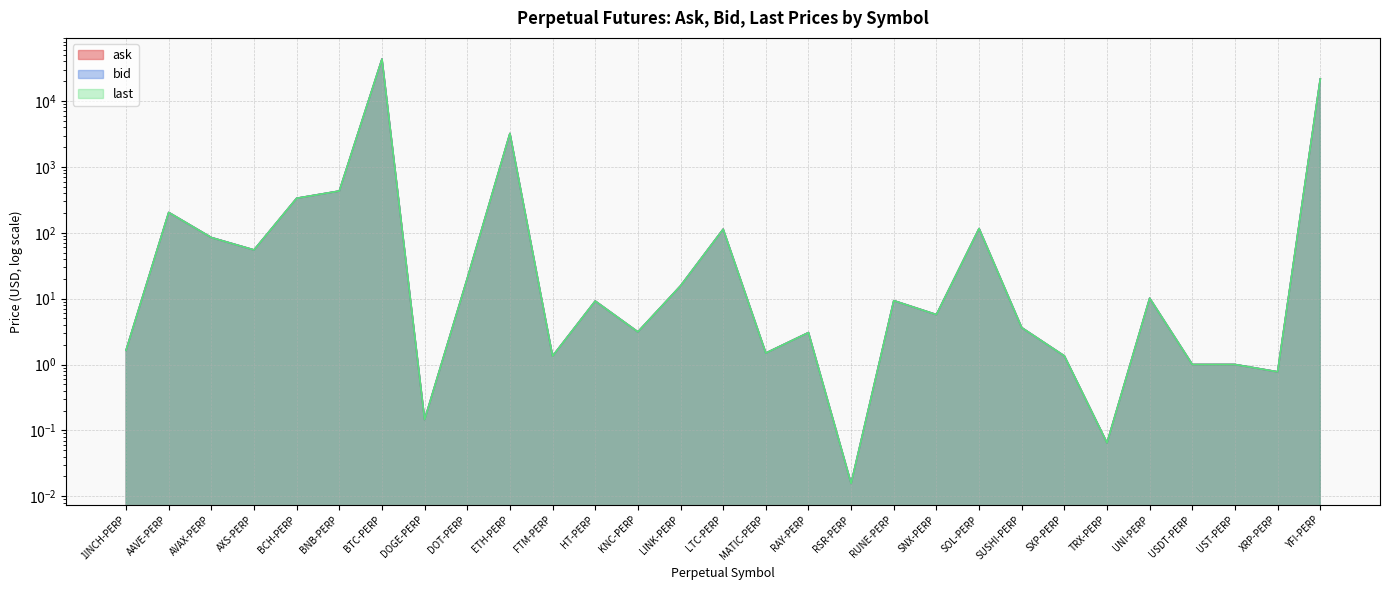

Which series changed the most between TRX-PERP and YFI-PERP?

ask